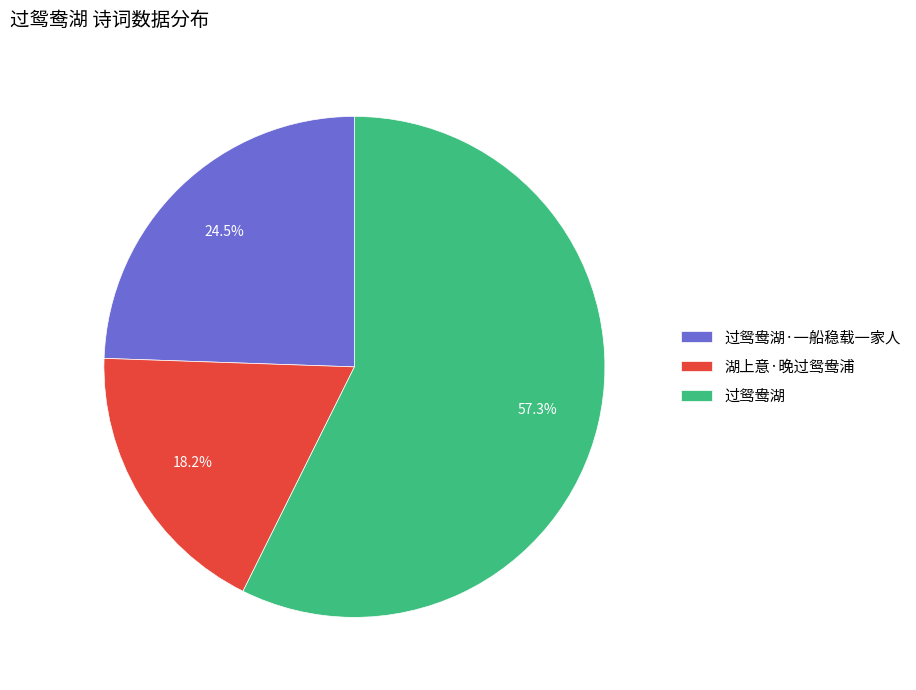

Rank the categories by value from lowest to highest.

湖上意·晚过鸳鸯浦, 过鸳鸯湖·一船稳载一家人, 过鸳鸯湖